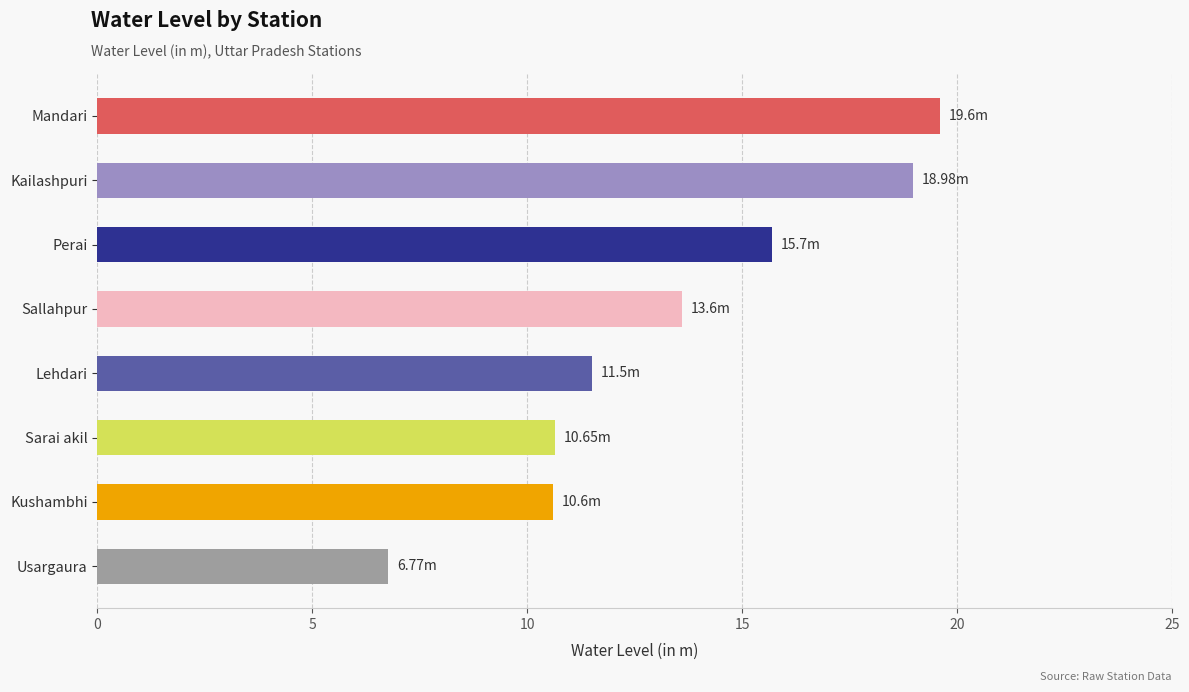

What is the change in value from Kushambhi to Lehdari?

+0.9